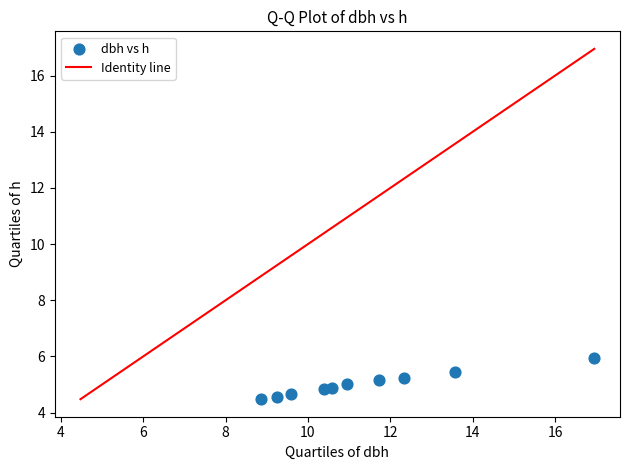

What is the average X value?

11.4